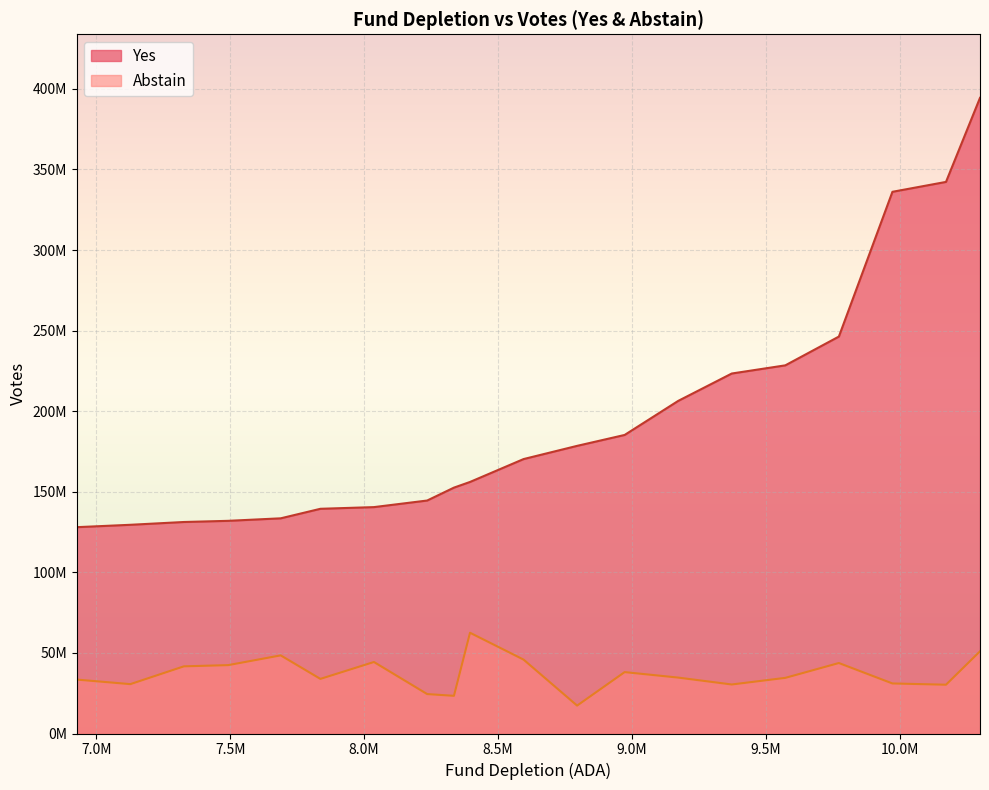

What is the minimum value shown in the chart?

17316010